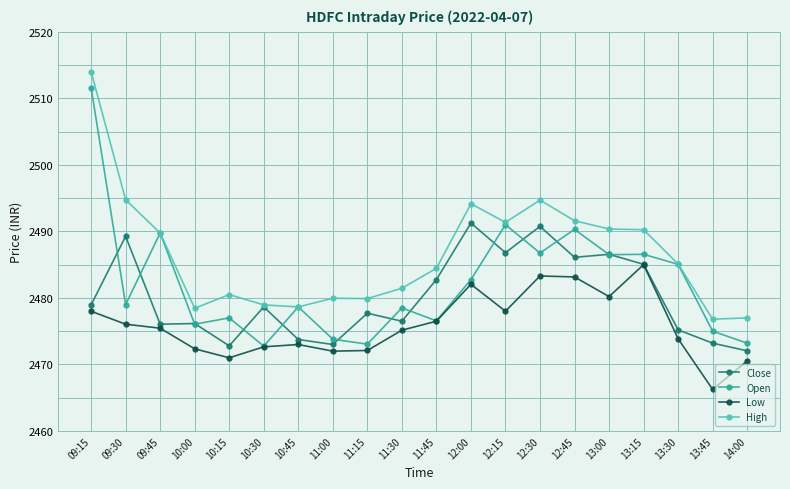

Count the number of categories in the chart.

20